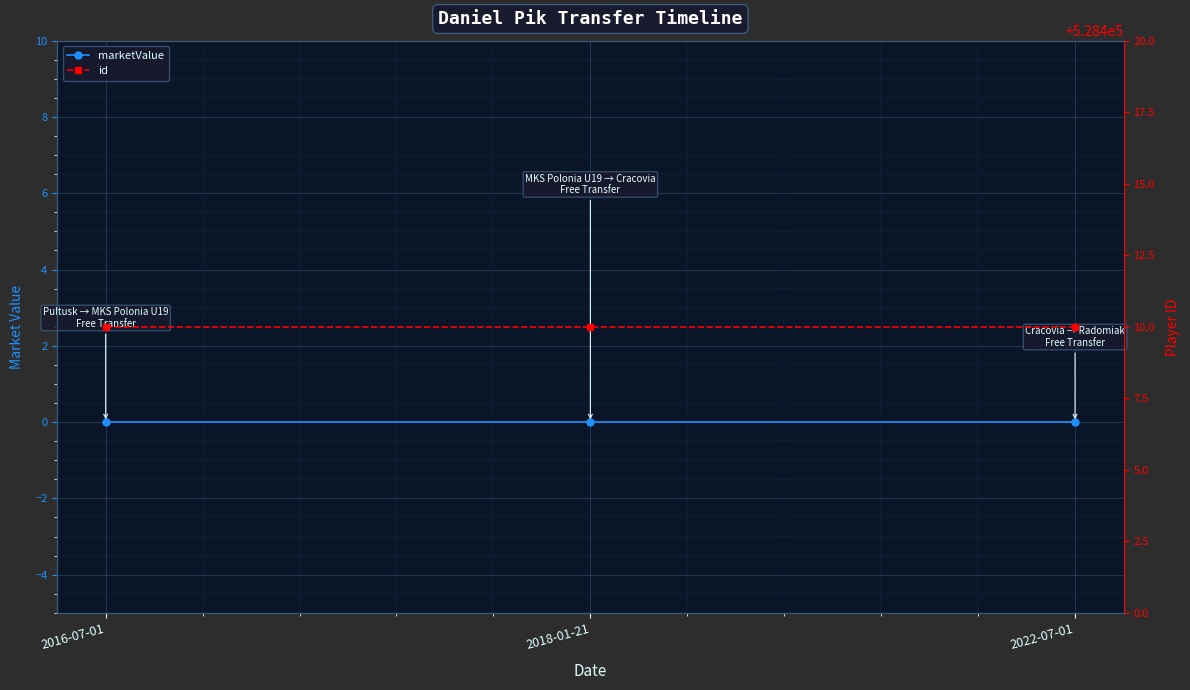

At how many categories does at least one series exceed 31564?

3